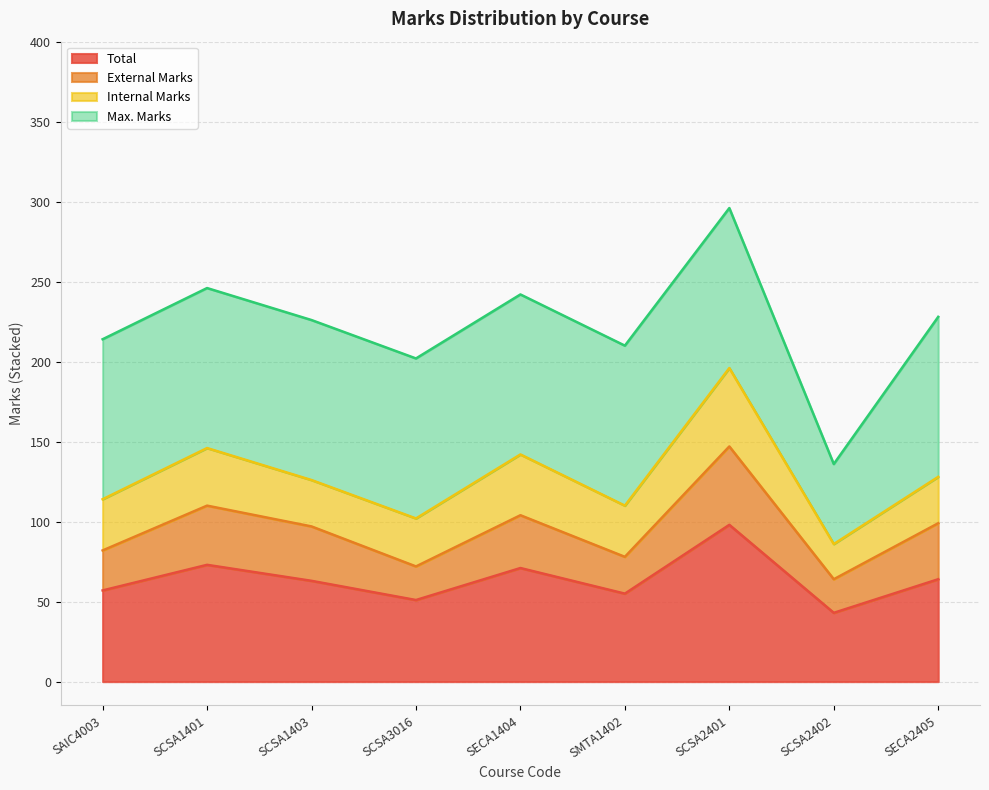

Does the chart display data point markers on the line(s)?

No